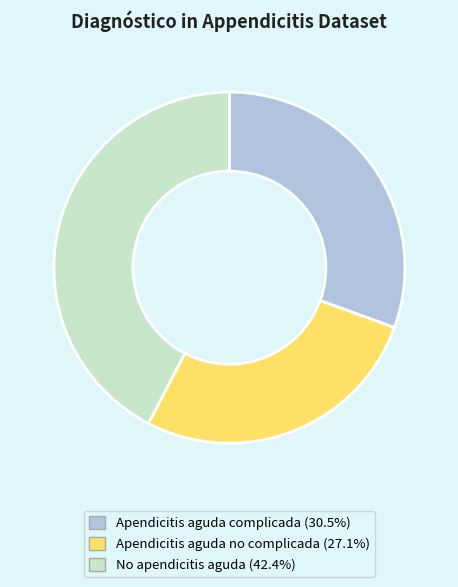

Does Apendicitis aguda complicada represent more than half of the total?

No